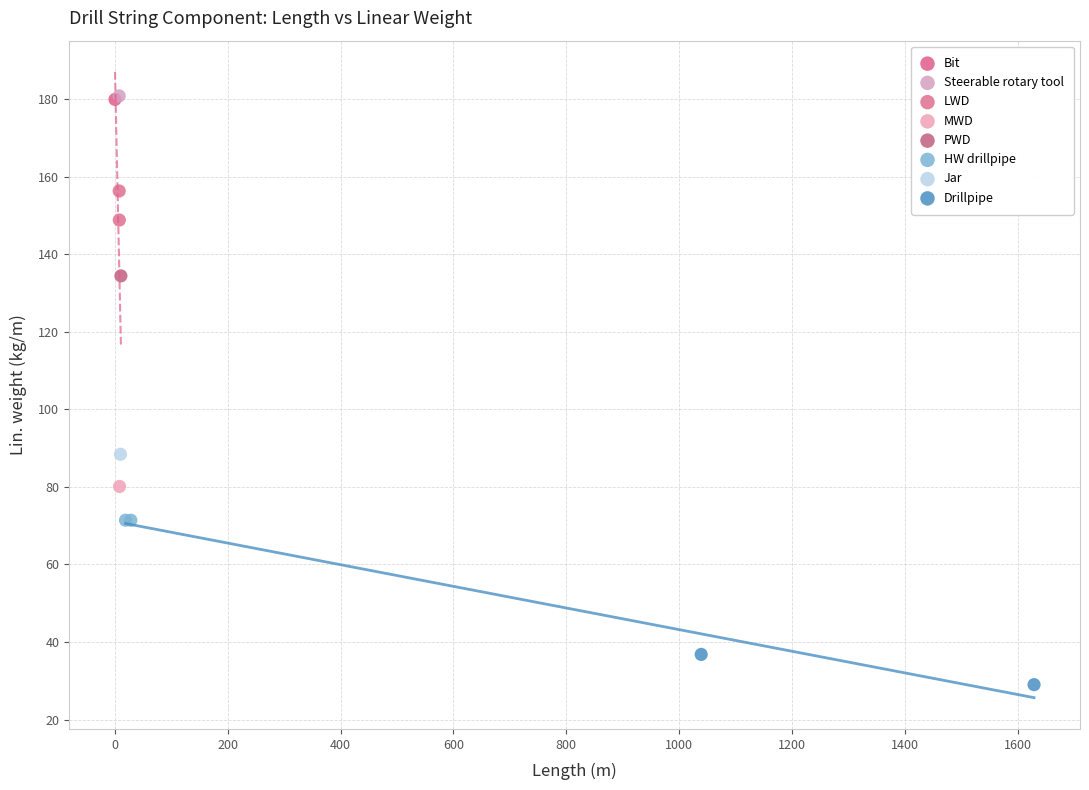

What are all the series names shown in the legend?

Bit, Steerable rotary tool, LWD, MWD, PWD, HW drillpipe, Jar, Drillpipe